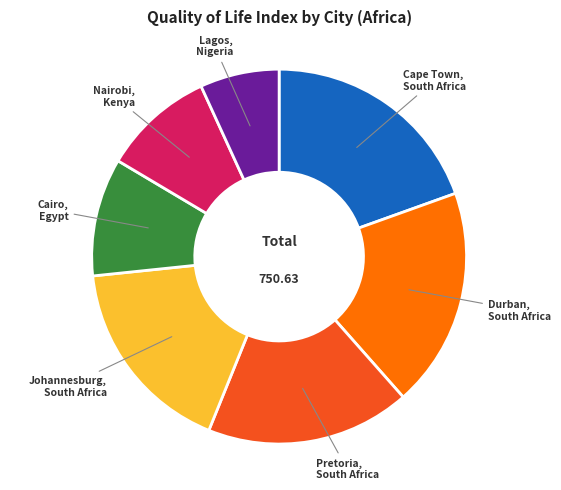

Approximately how many times larger is the value at Durban, South Africa compared to Lagos, Nigeria?

2.8